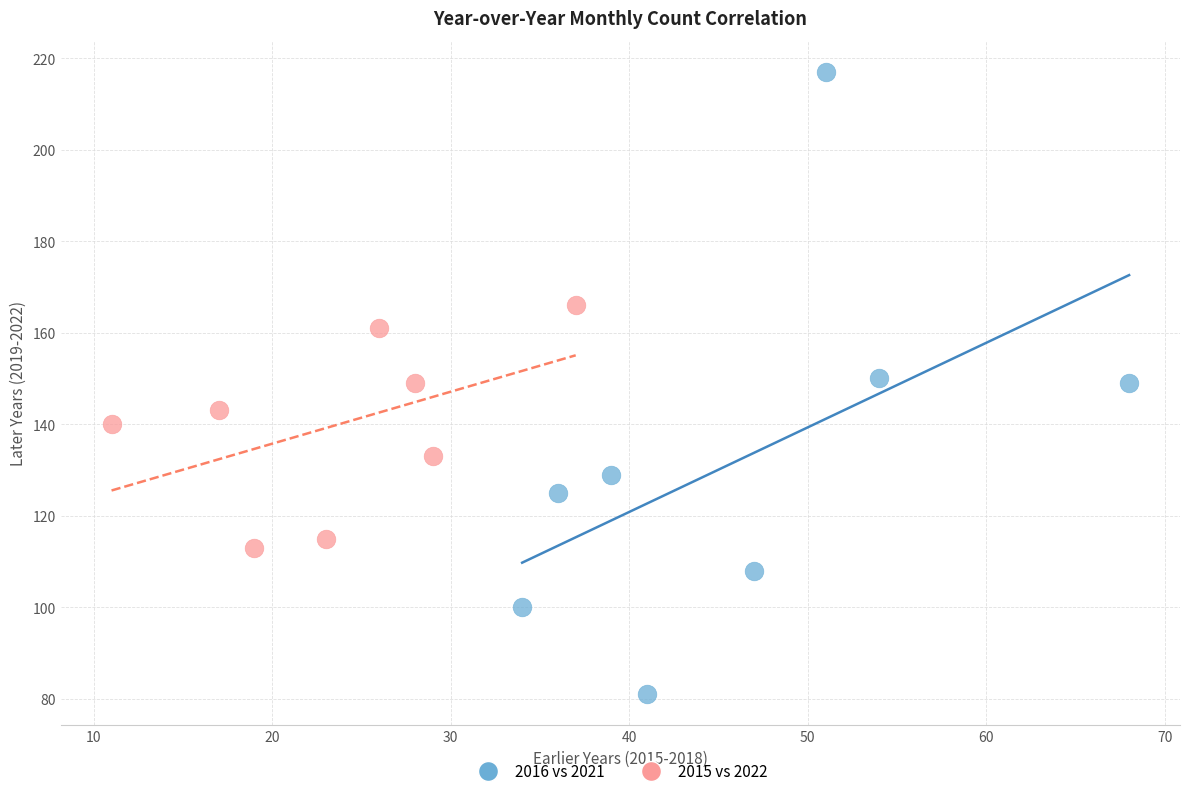

Which series has the largest Y range (max minus min)?

2016 vs 2021